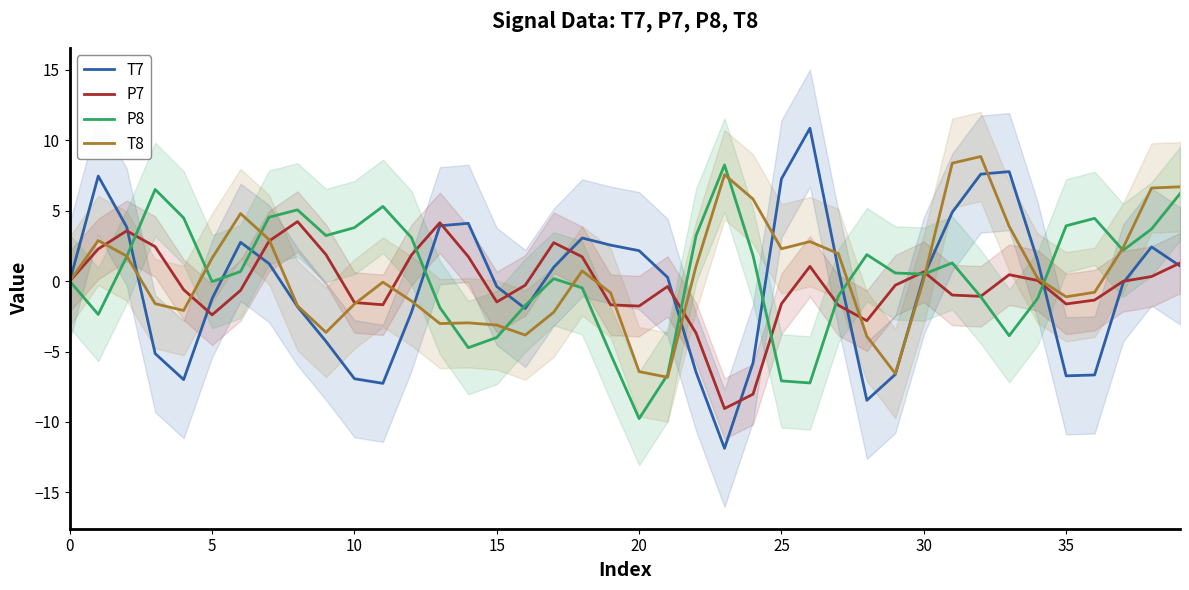

List the series in order of their peak value, highest first.

T7, T8, P8, P7